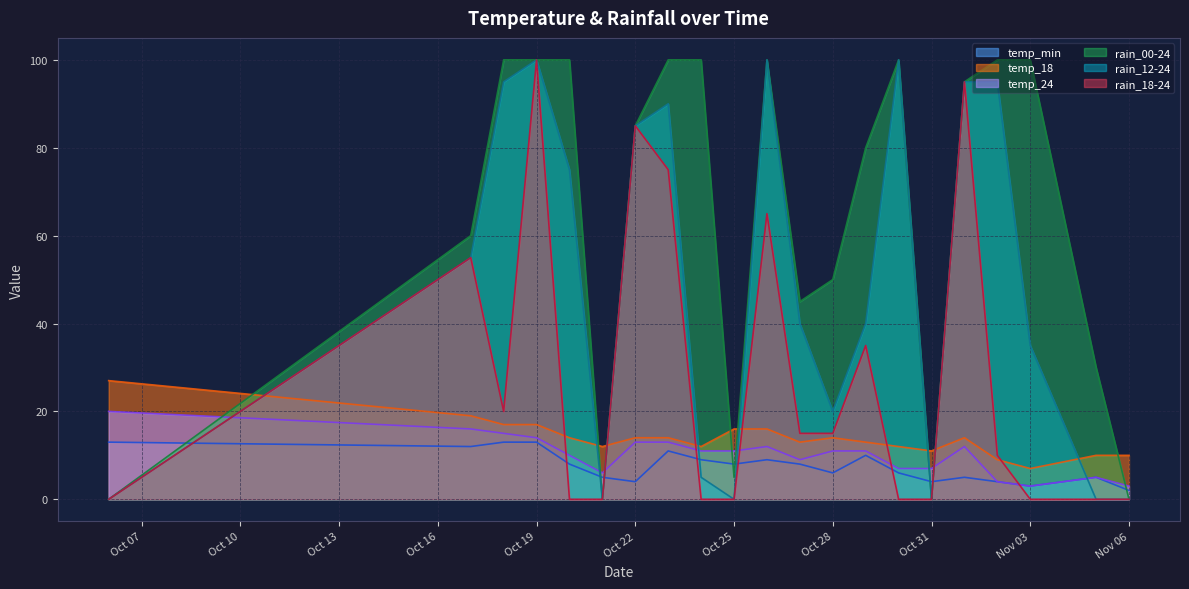

What is the label of the 11th point from the right?

2023-10-26